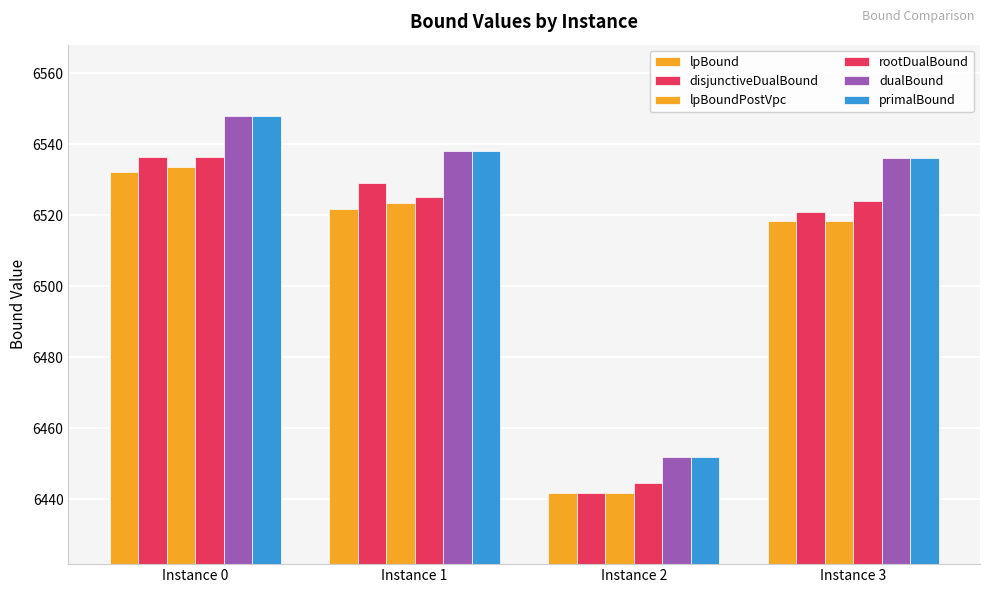

How many data points in lpBoundPostVpc are above 6523?

2